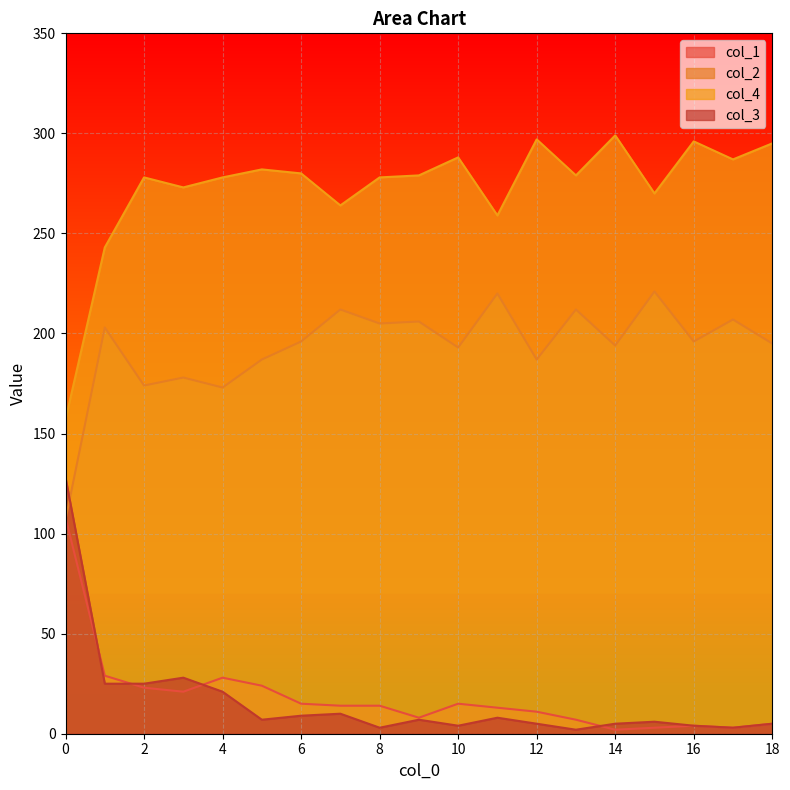

How many interior local valleys does the col_4 series have?

6